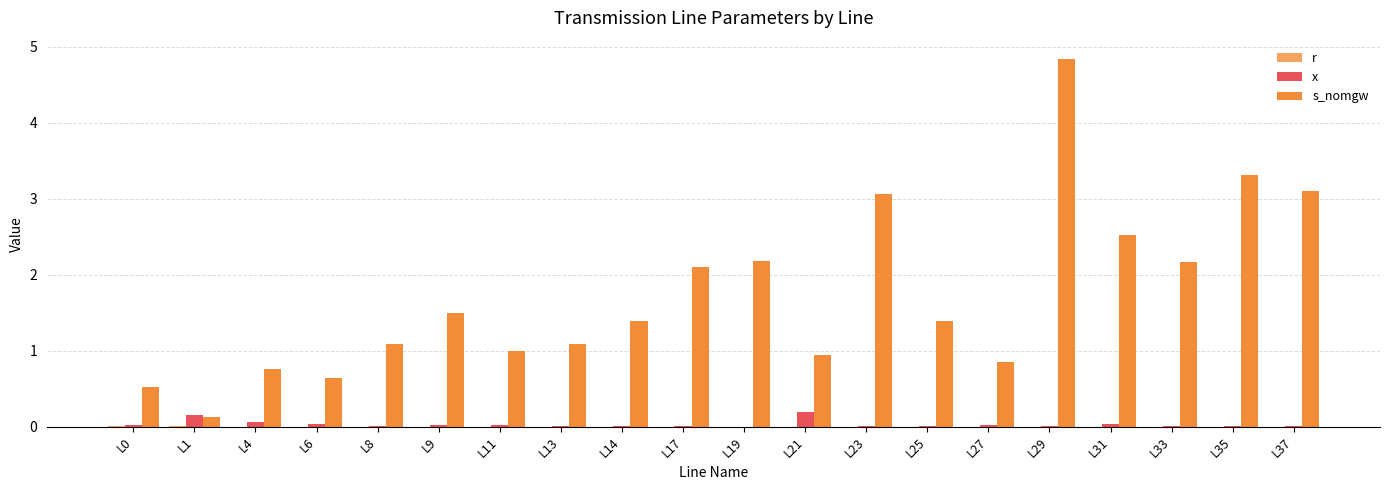

Rank the categories by s_nomgw value from highest to lowest.

L29, L35, L37, L23, L31, L19, L33, L17, L9, L14, L25, L8, L13, L11, L21, L27, L4, L6, L0, L1